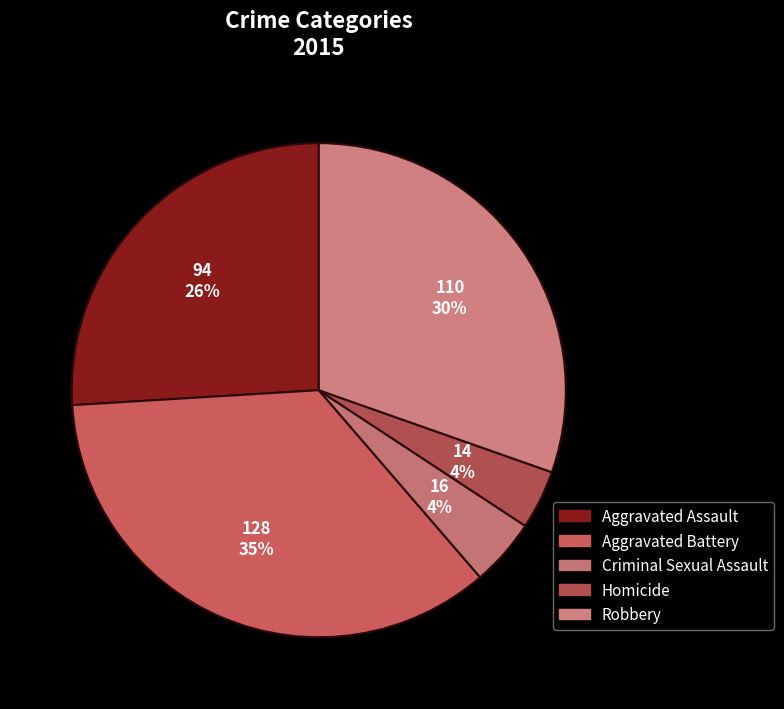

What percentage is NOT represented by Robbery?

69.6%